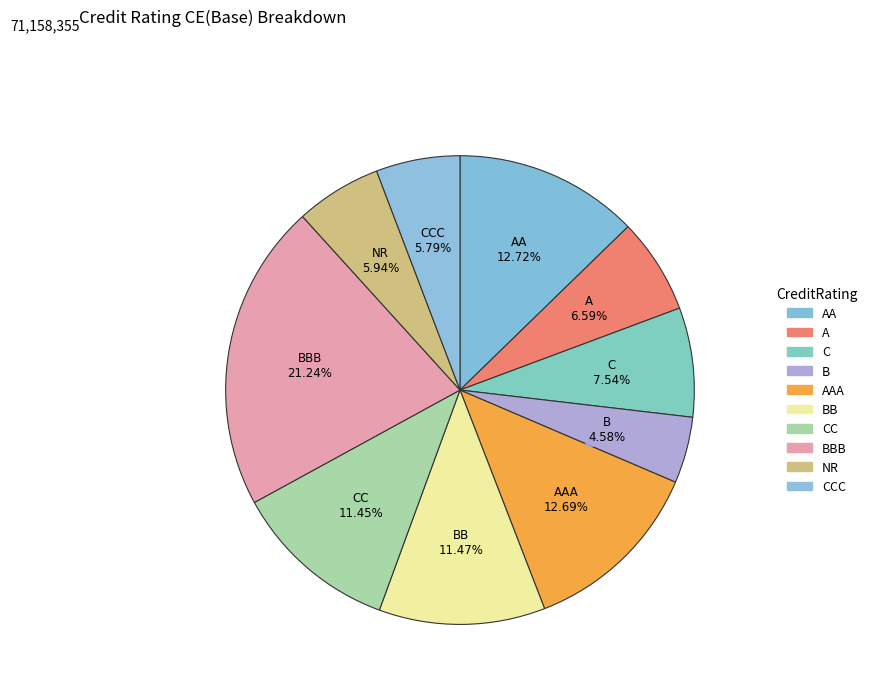

How many segments does this pie chart have?

10